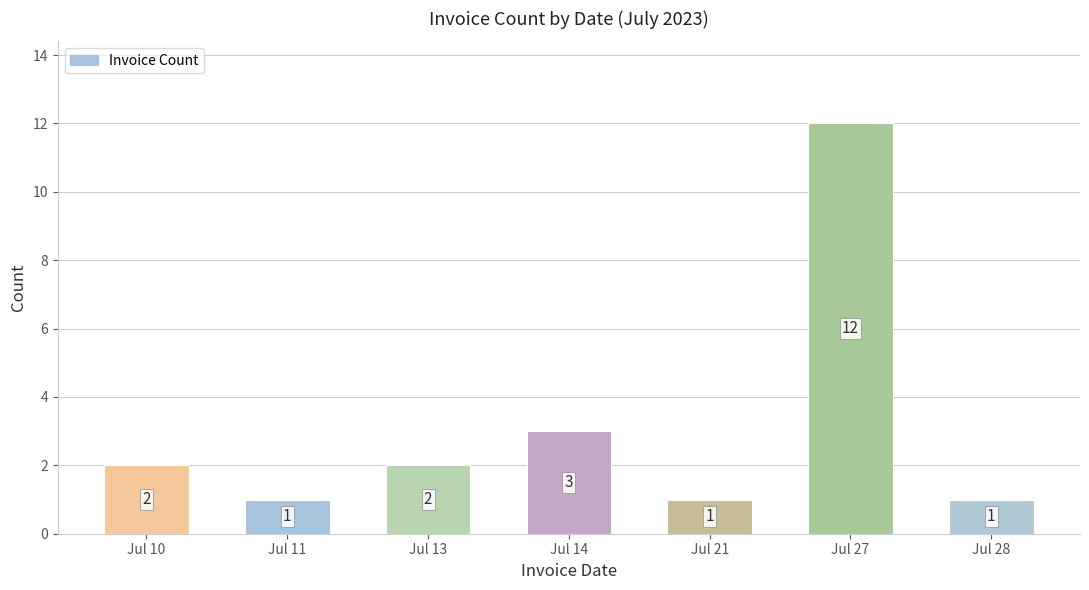

What is the value of the 7th bar from the left?

1